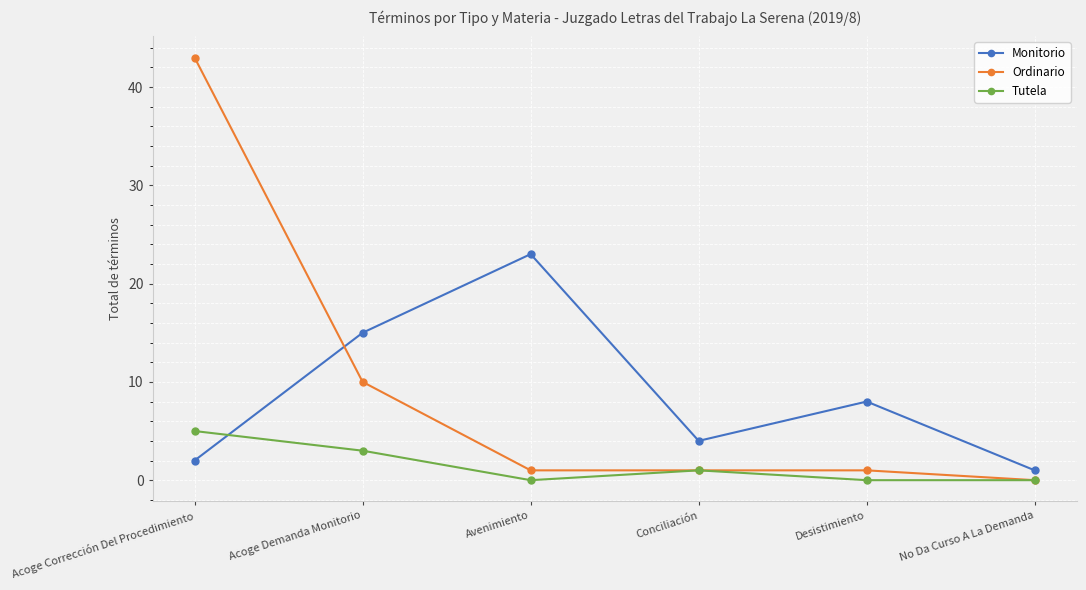

Which series has the largest total across all categories?

Ordinario